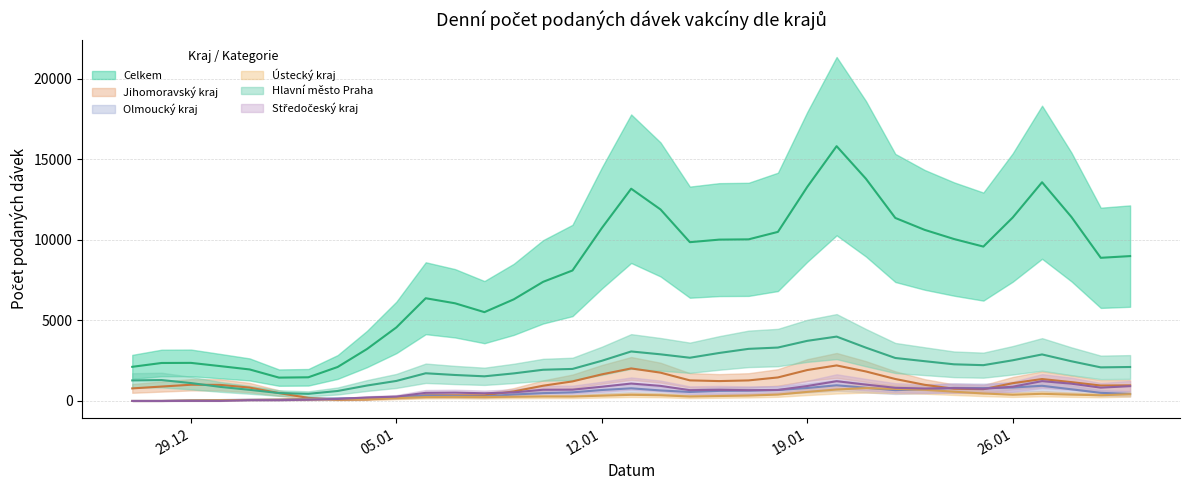

At 12.01.2021, list the series in order from largest to smallest.

Celkem, Hlavní město Praha, Jihomoravský kraj, Středočeský kraj, Olmoucký kraj, Ústecký kraj